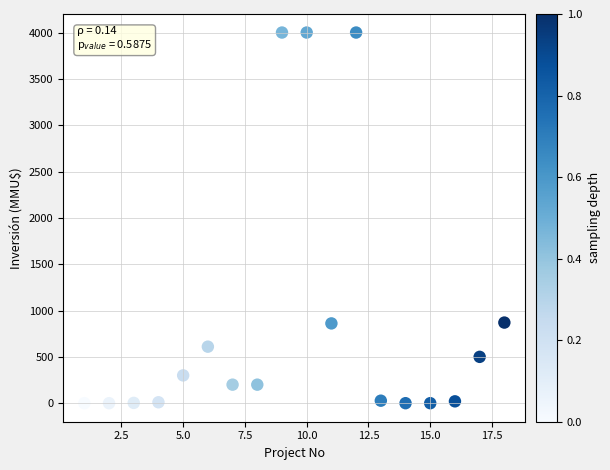

What is the range of Y values (max minus min)?

4000.0